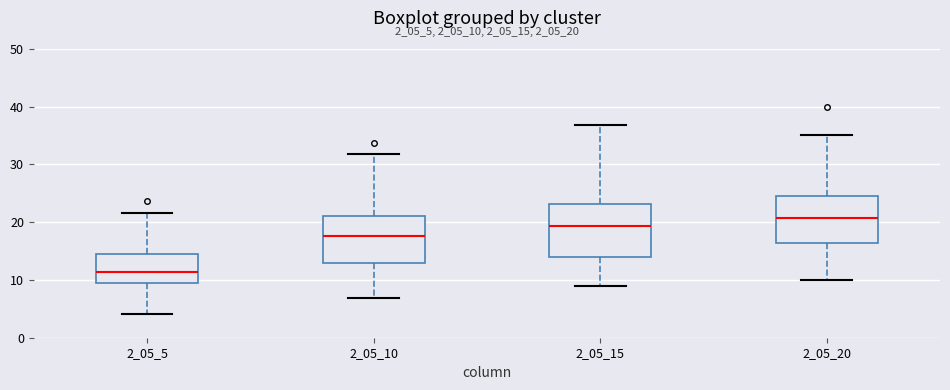

Reading left to right, transcribe this box plot: for each box, give where its median line is, the range the box spans, and where its two whiskers end, as read against the y-axis. The values are not printed on the chart, so give them approximately, as read against the axis.

2_05_5: median 11, box 10 to 14, whiskers 4 to 22
2_05_10: median 18, box 13 to 21, whiskers 7 to 32
2_05_15: median 19, box 14 to 23, whiskers 9 to 37
2_05_20: median 21, box 16 to 24, whiskers 10 to 35